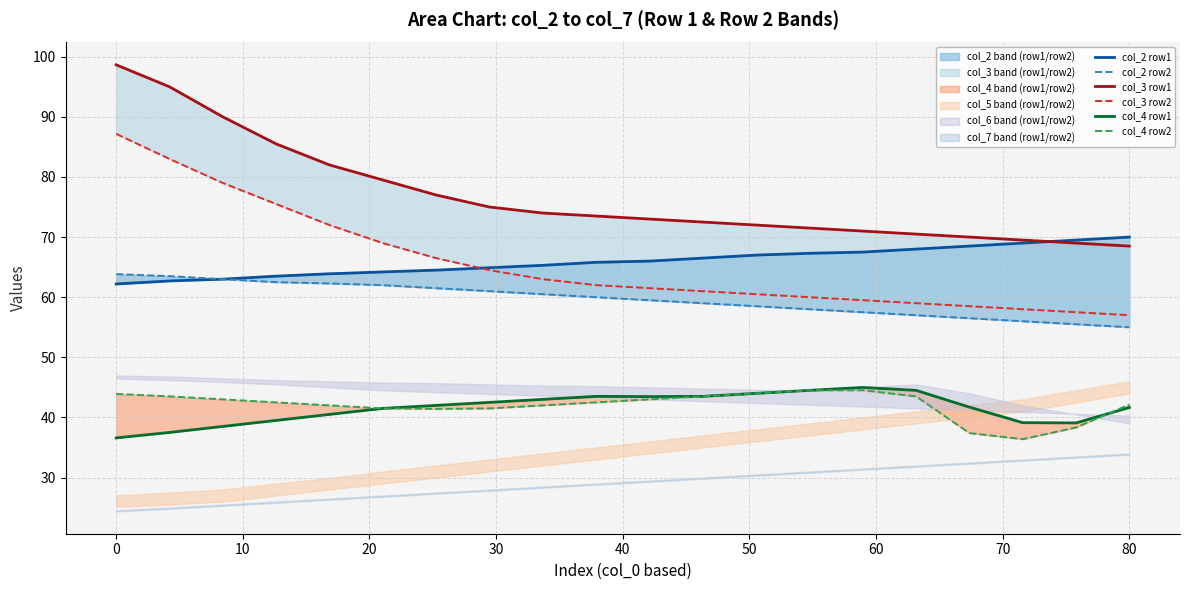

What is the difference between the second highest and second lowest values in the col_3 row2 series?

25.5